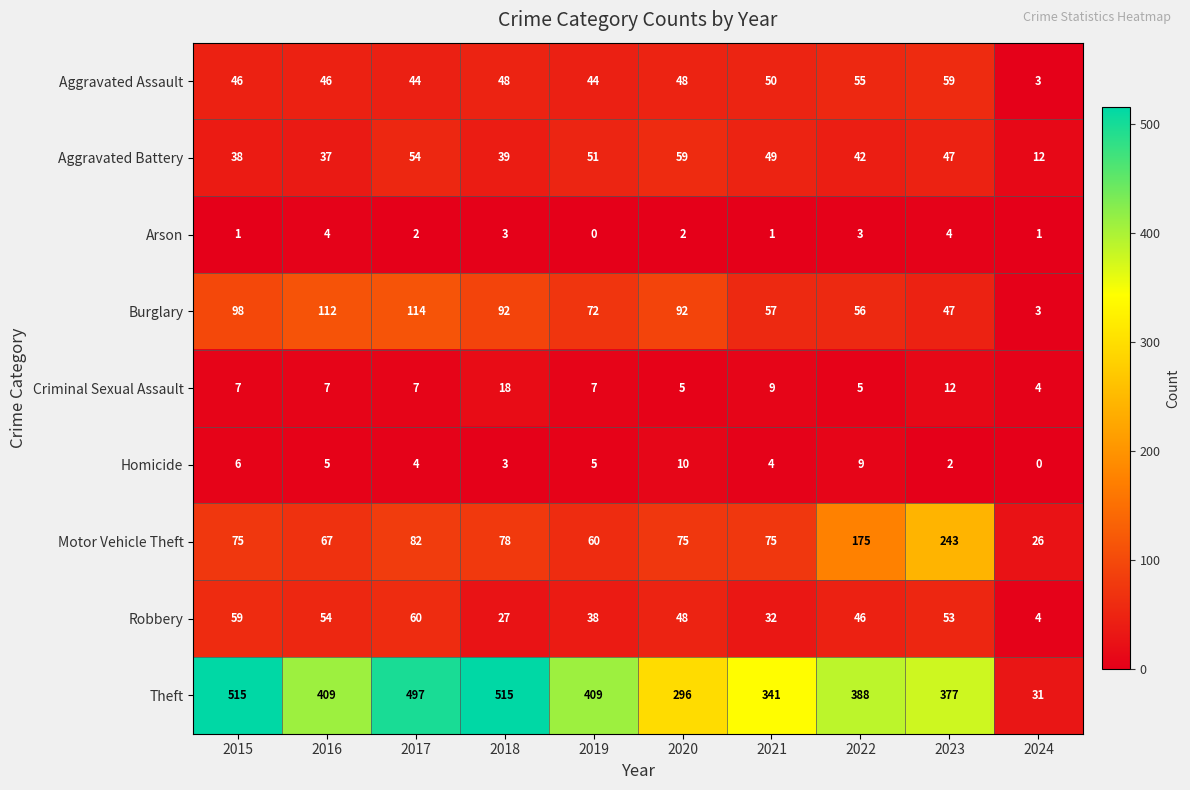

What is the difference between the highest and lowest values at 2024?

31